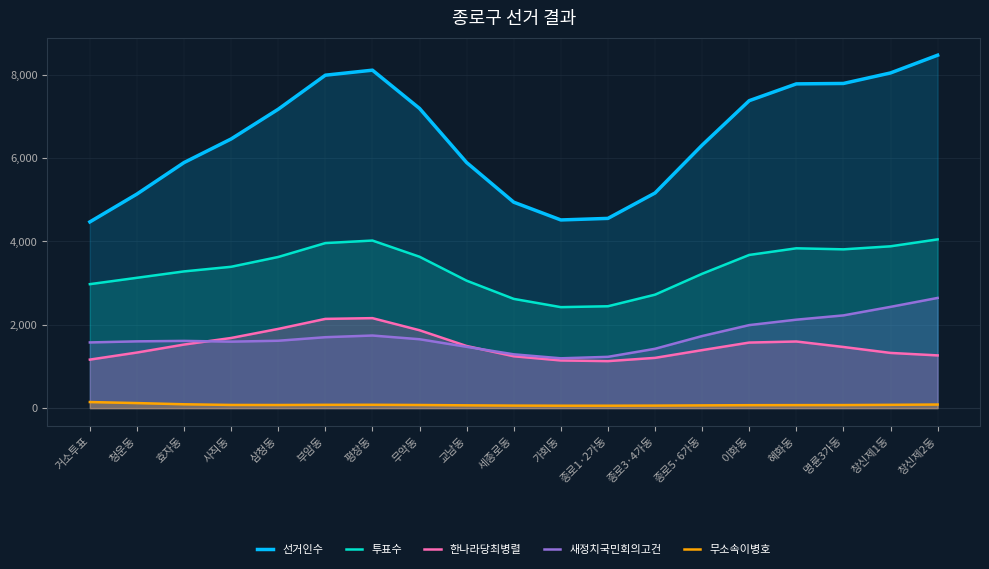

At which category is the sum across all series the highest?

창신제2동